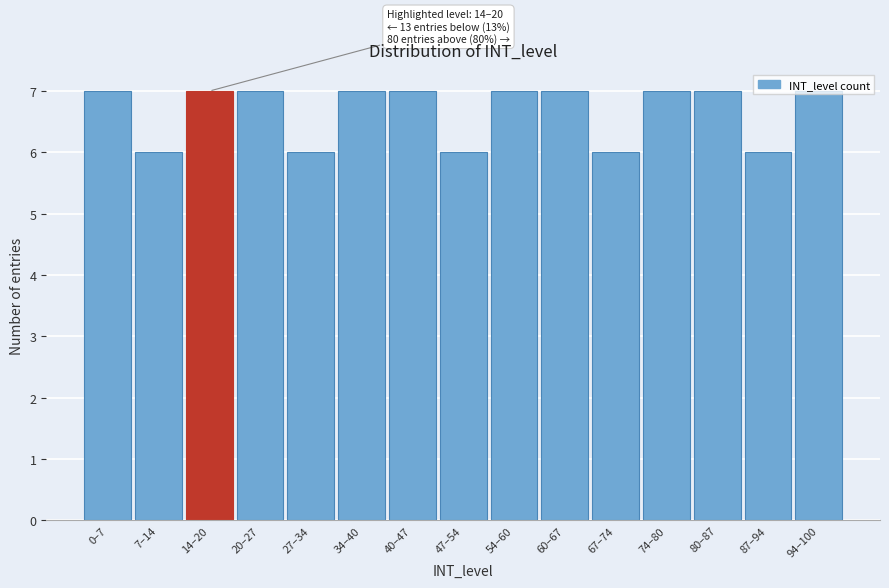

The value at 0–7 is 7. True or false?

True